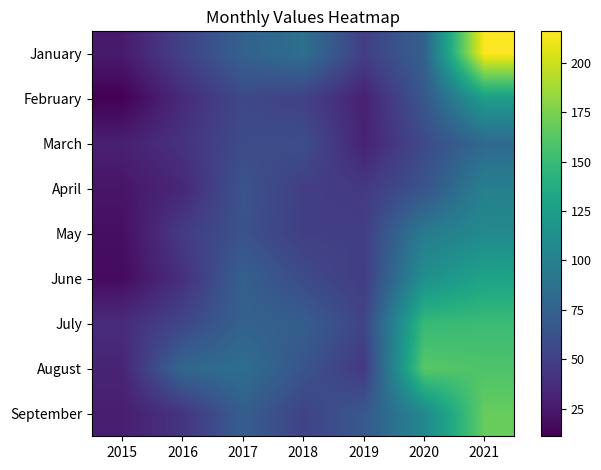

What is the spread (max minus min) of values at 2018?

37